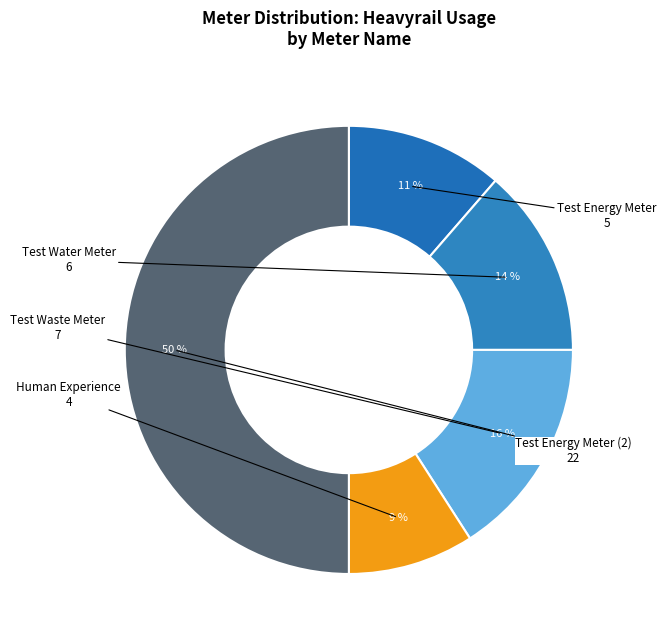

How many segments does this pie chart have?

5